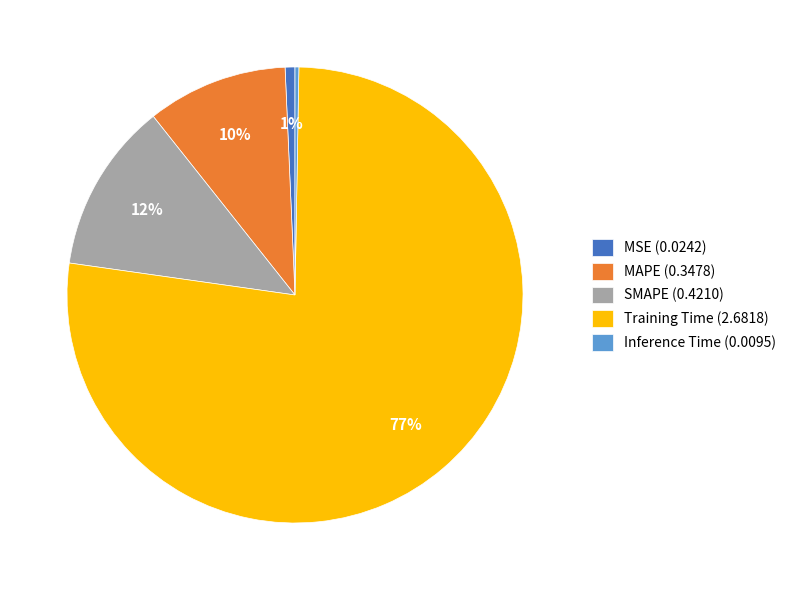

To the nearest percent, what is the difference between the SMAPE and MSE slice percentages?

11%